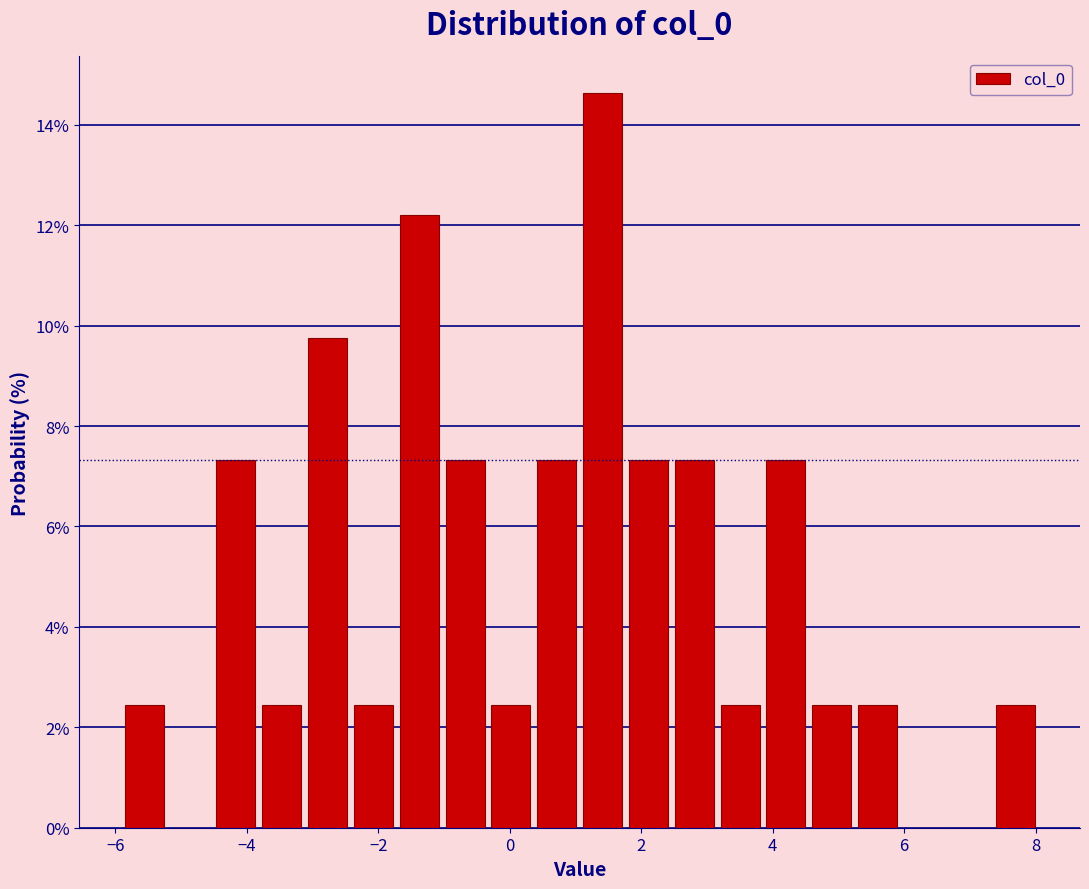

Read against the x-axis, roughly where is the centre of the tallest bar?

1.4